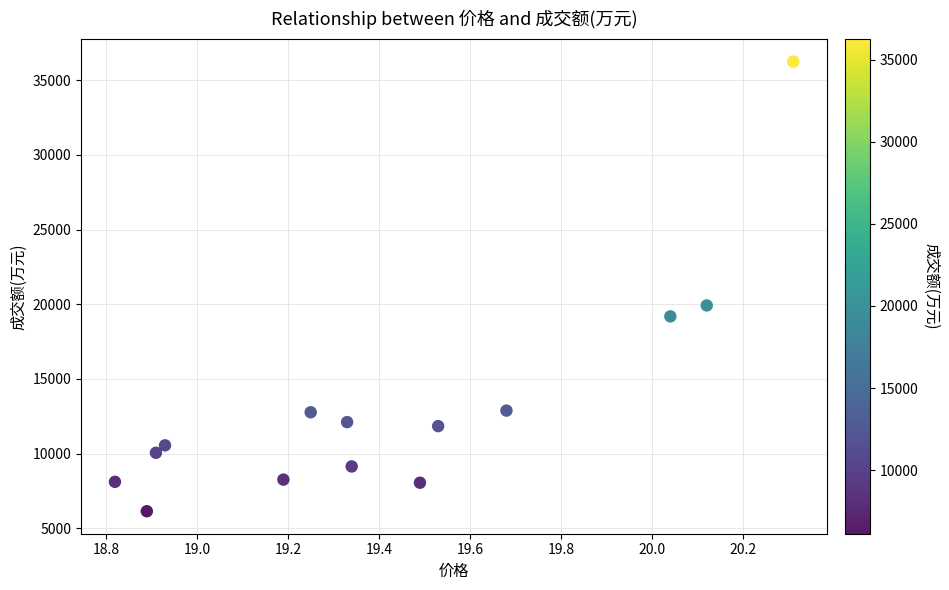

What is the range of Y values (max minus min)?

30105